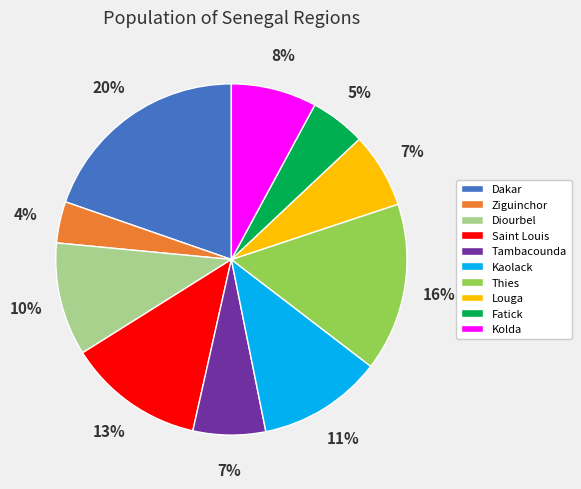

To the nearest percent, what is the difference between the Ziguinchor and Thies slice percentages?

12%